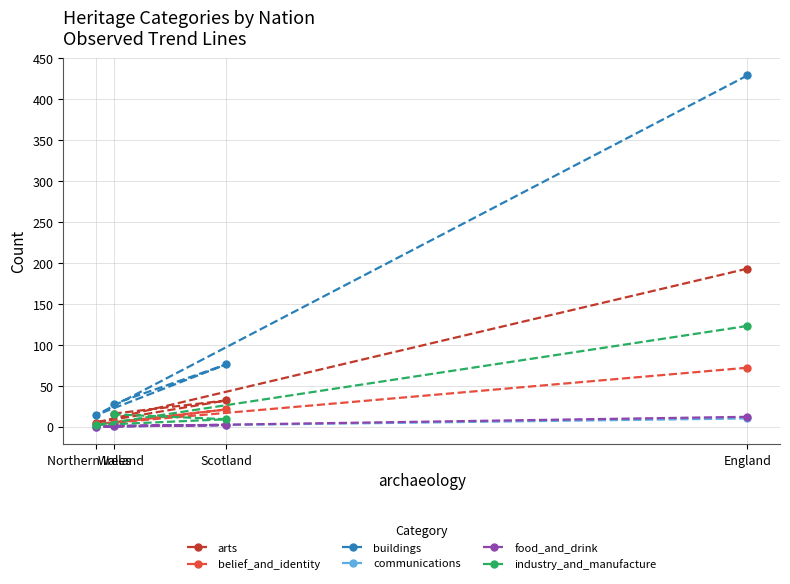

What is the highest value of the belief_and_identity series?

72